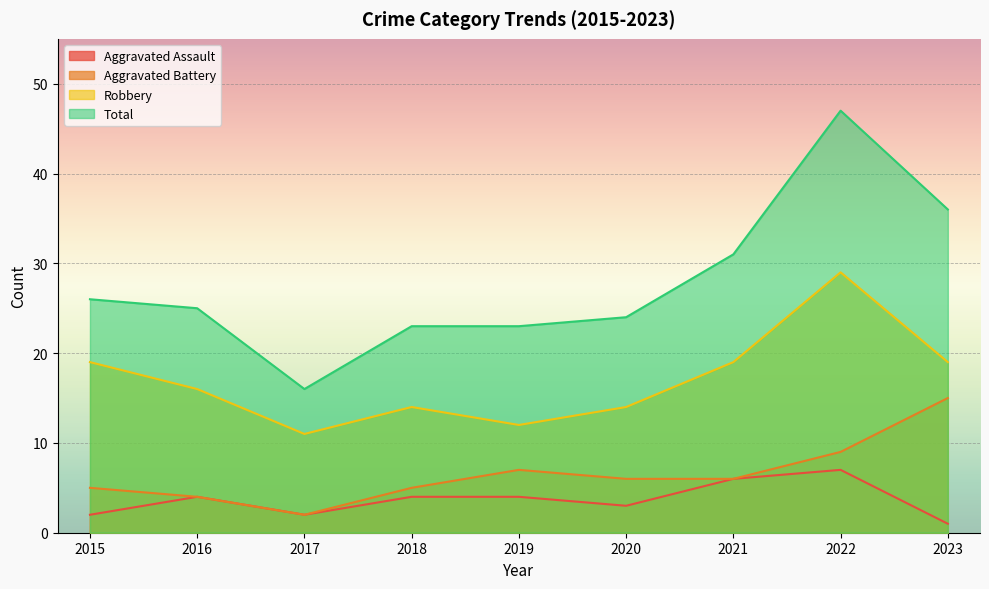

Which series has the widest spread of values?

Total